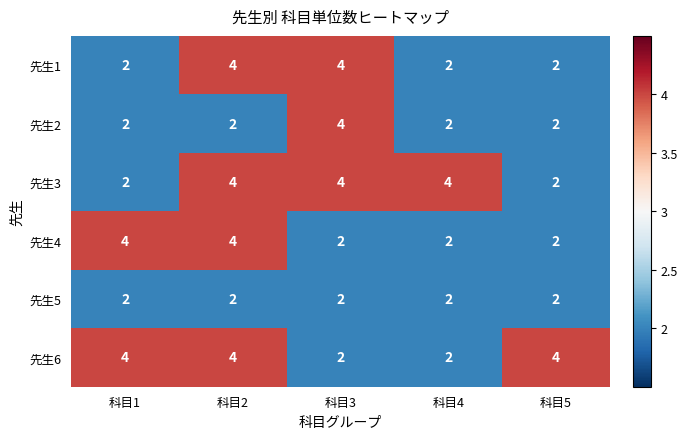

What is the difference between the highest and lowest values at 科目1?

2